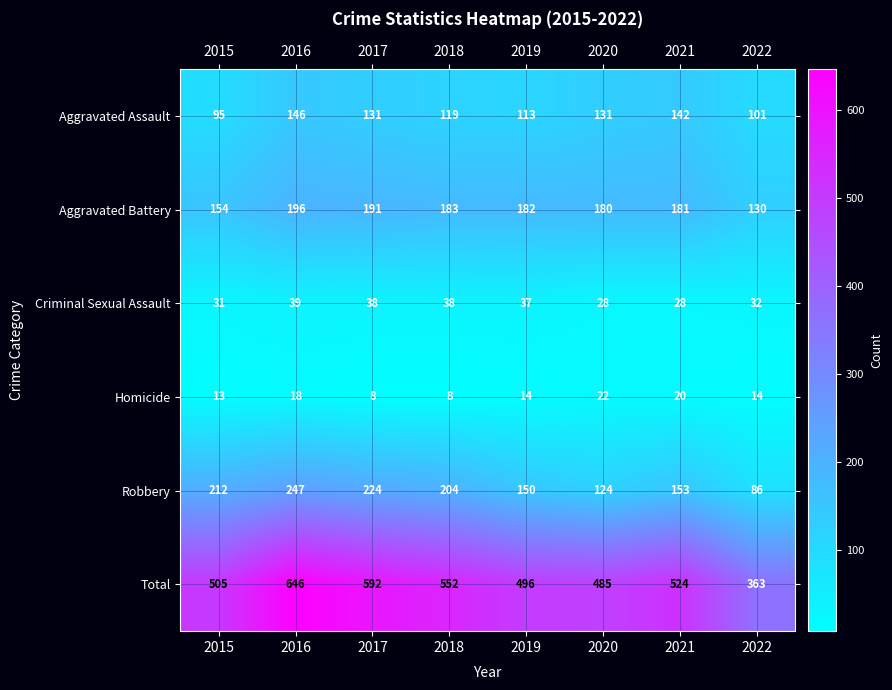

The Homicide series shows 5 at 2018. True or false?

False